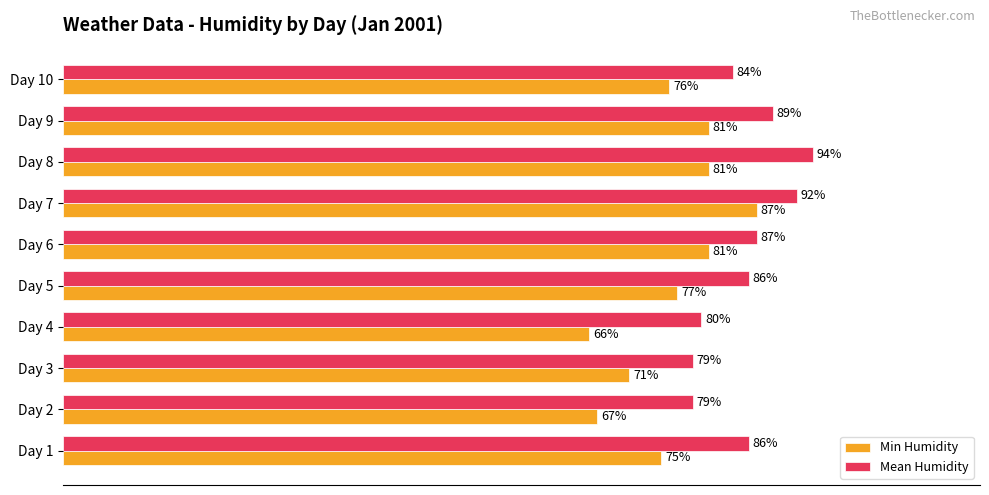

Rank the series by their average value, from highest to lowest.

Mean Humidity, Min Humidity